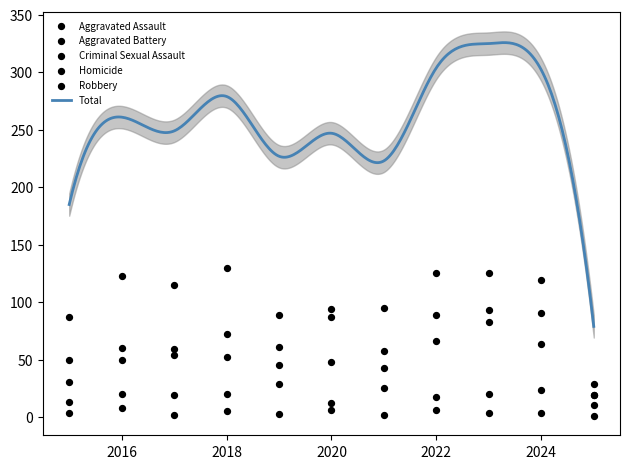

At which category is the sum across all series the highest?

2023